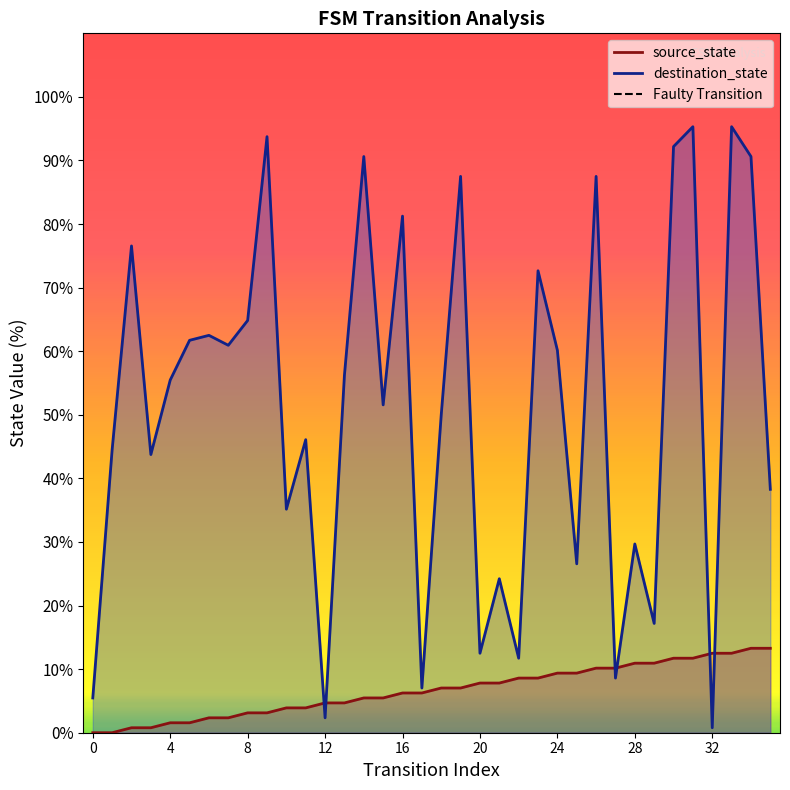

How many values in the destination_state series are below 55?

18